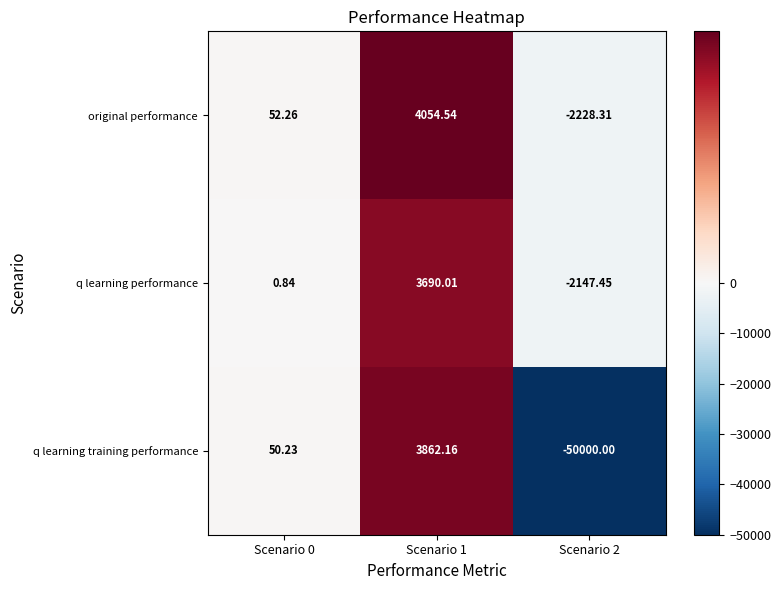

Which series has the widest spread of values?

q learning training performance